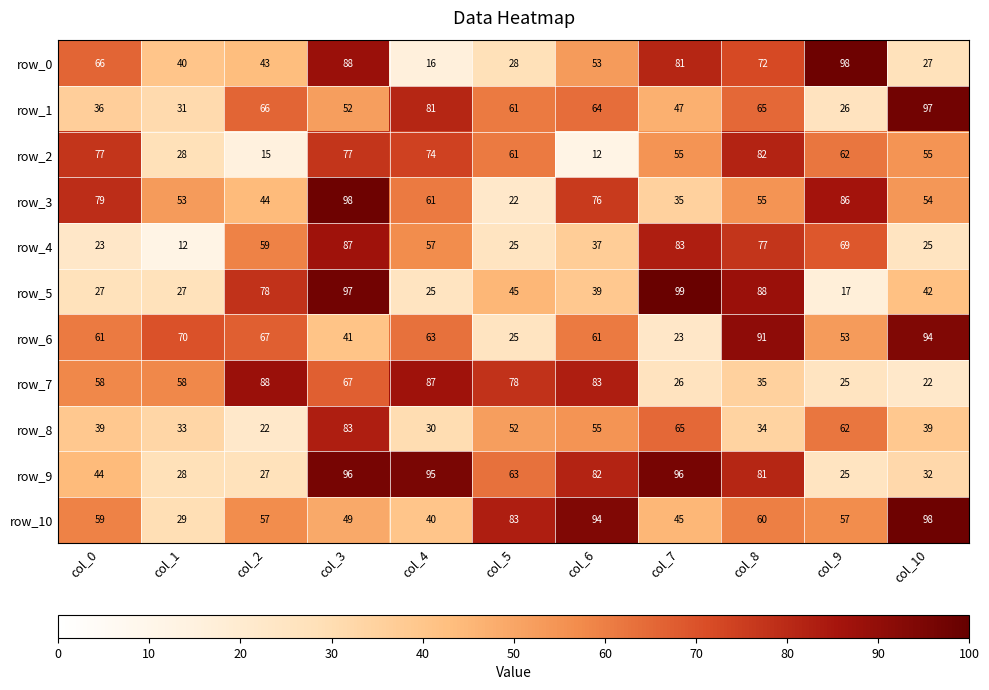

Reading left to right, transcribe all the data shown in this chart.

row_0: 66	40	43	88	16	28	53	81	72	98	27
row_1: 36	31	66	52	81	61	64	47	65	26	97
row_2: 77	28	15	77	74	61	12	55	82	62	55
row_3: 79	53	44	98	61	22	76	35	55	86	54
row_4: 23	12	59	87	57	25	37	83	77	69	25
row_5: 27	27	78	97	25	45	39	99	88	17	42
row_6: 61	70	67	41	63	25	61	23	91	53	94
row_7: 58	58	88	67	87	78	83	26	35	25	22
row_8: 39	33	22	83	30	52	55	65	34	62	39
row_9: 44	28	27	96	95	63	82	96	81	25	32
row_10: 59	29	57	49	40	83	94	45	60	57	98